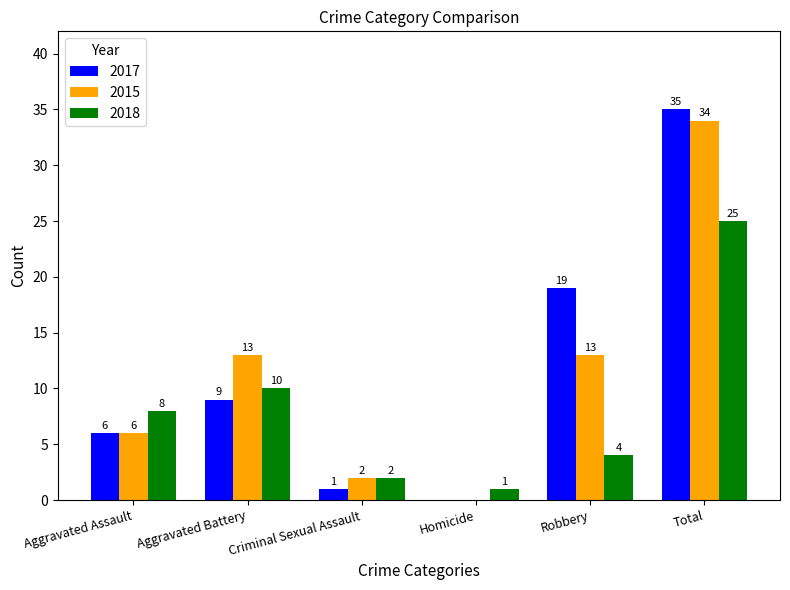

At which category is the sum across all series the highest?

Total